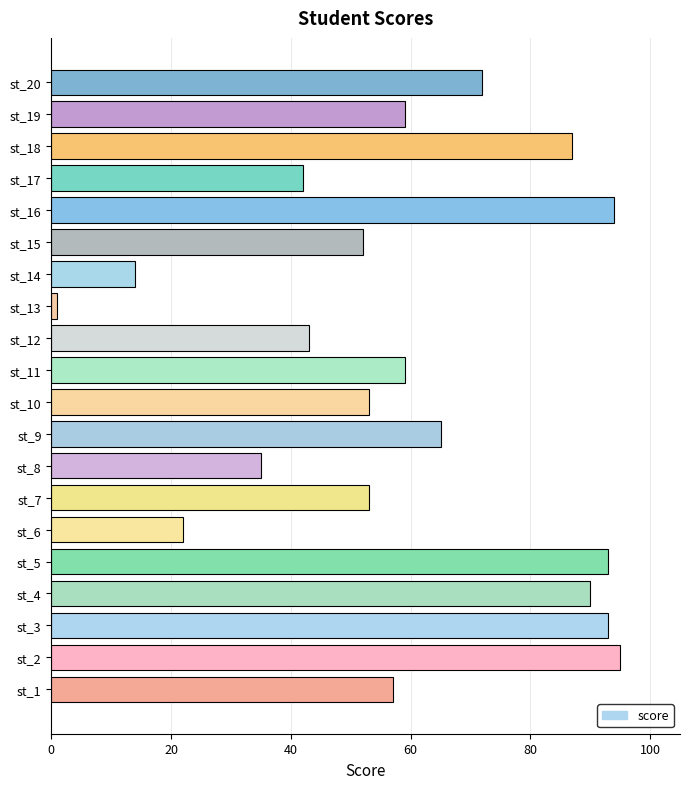

Are the bars horizontal?

Yes